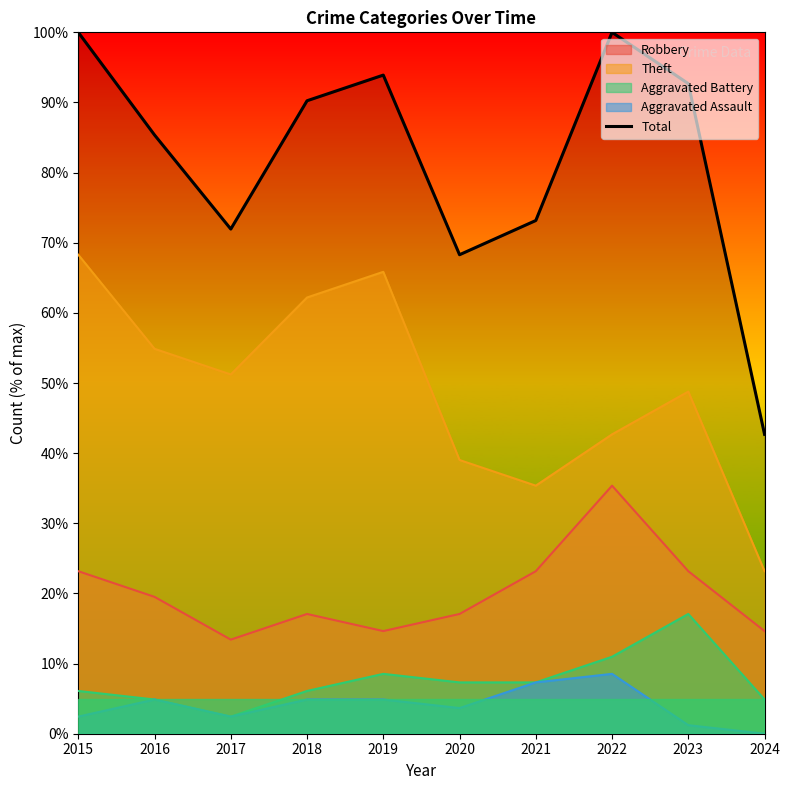

Rank the categories by value from highest to lowest.

2015, 2022, 2019, 2023, 2018, 2016, 2021, 2017, 2020, 2024